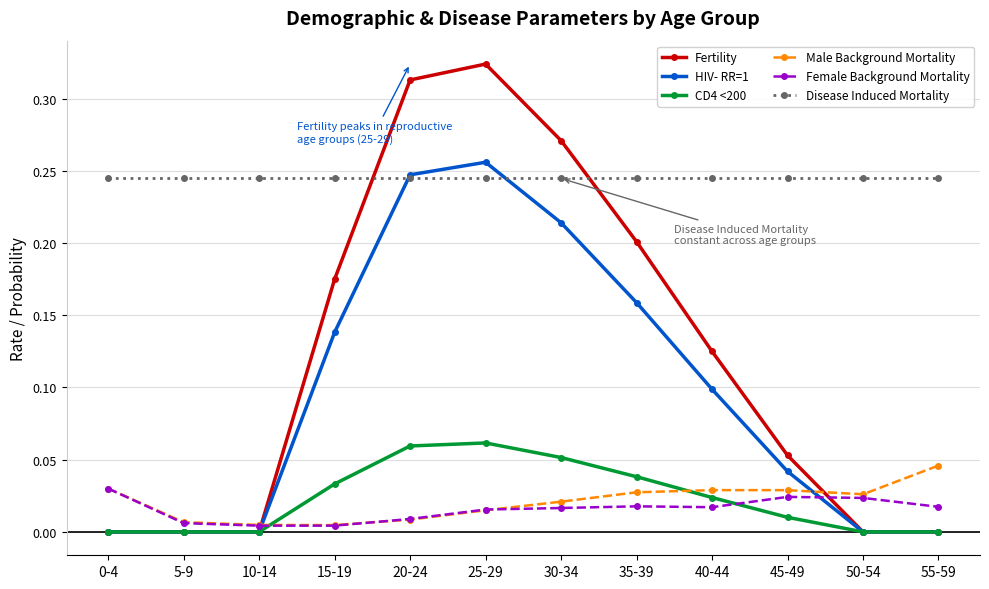

True or false: Female Background Mortality has a value of 0.0 at 25-29.

True